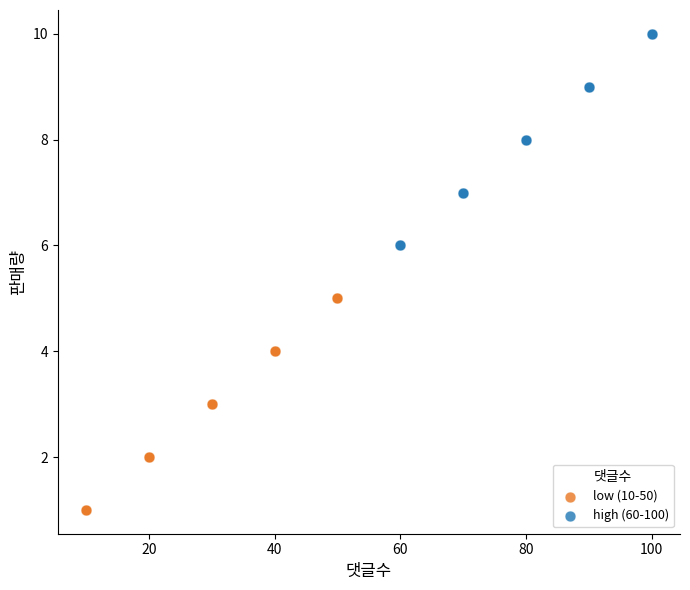

What are all the series names shown in the legend?

low (10-50), high (60-100)